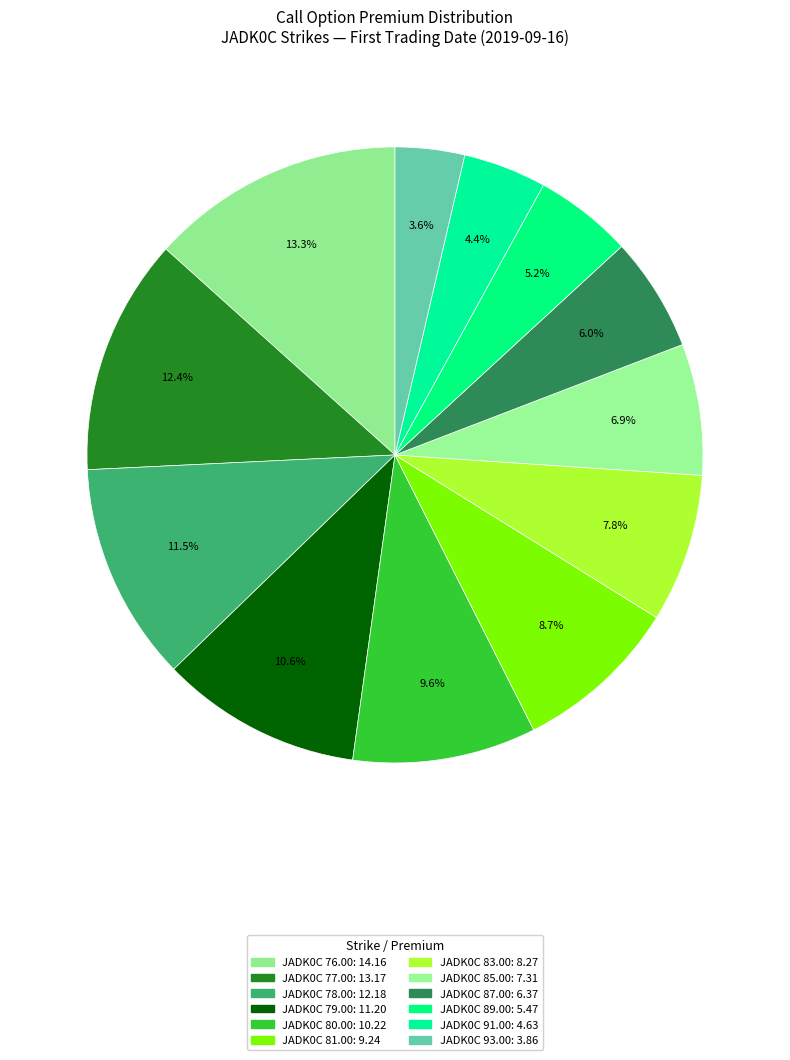

Count the number of slices in the pie.

12